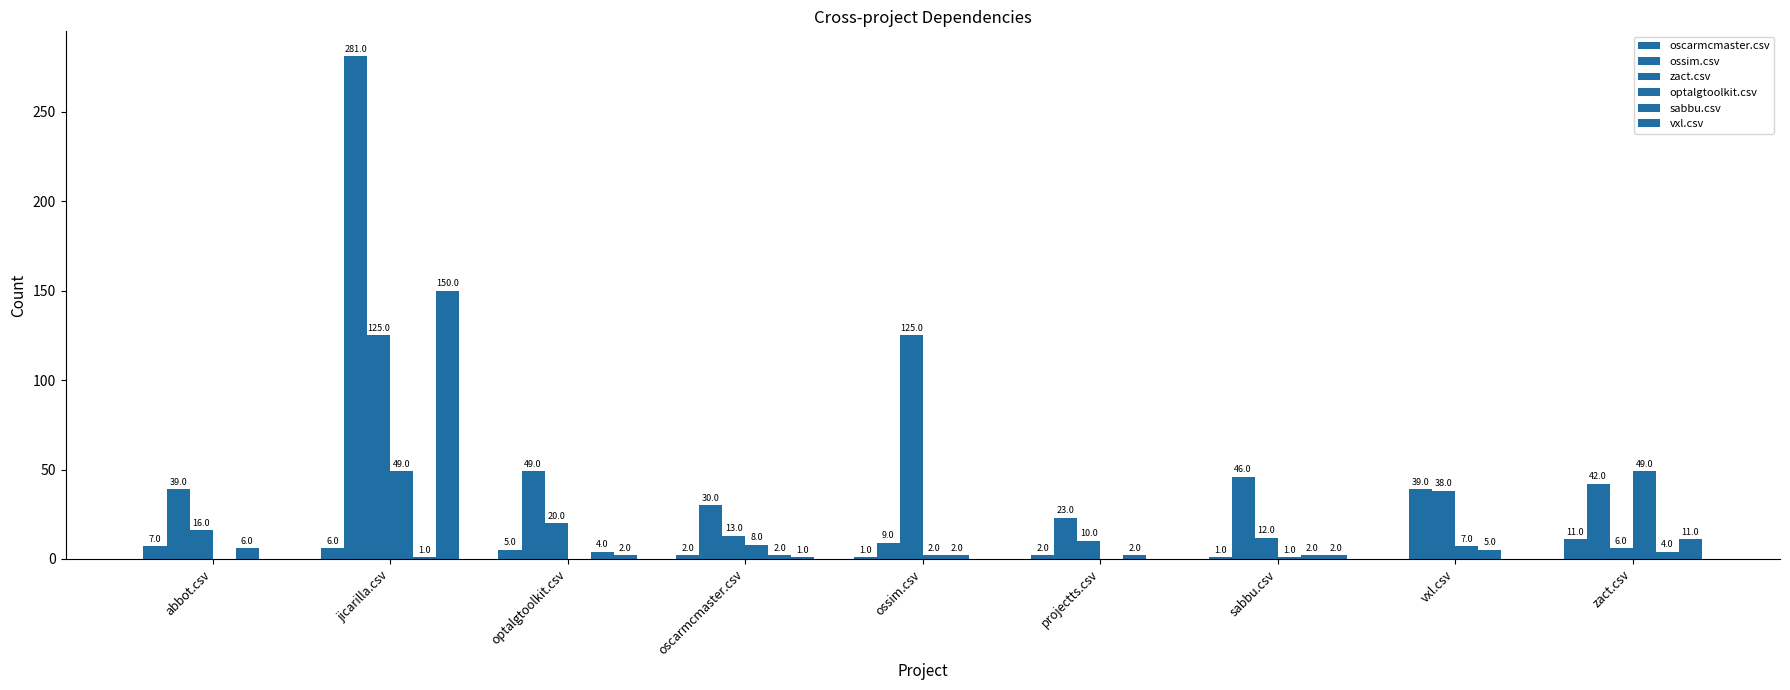

Are the bars grouped side by side (vs. stacked)?

Yes